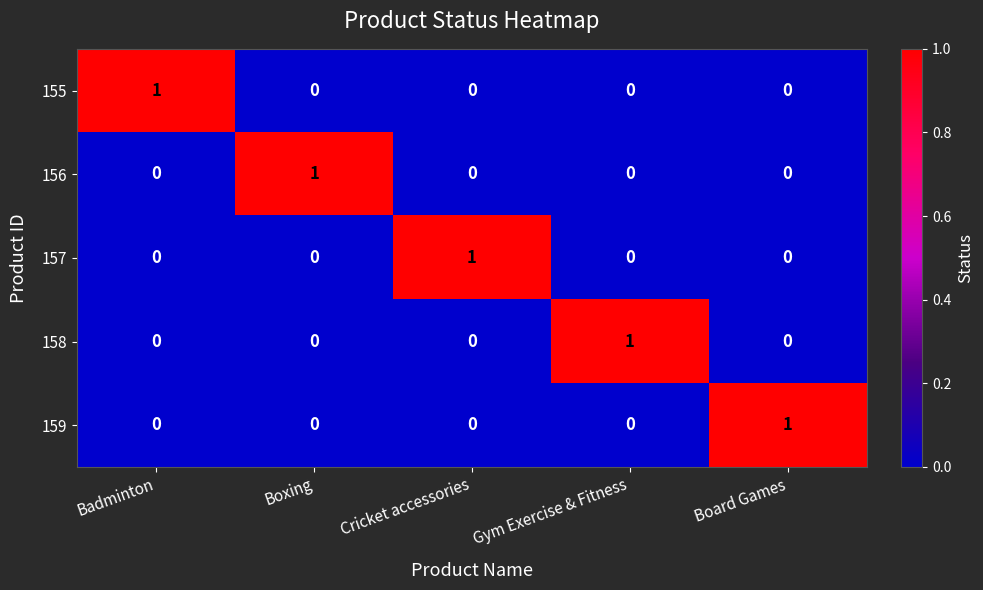

Which category has the highest value in the 155 series?

Badminton